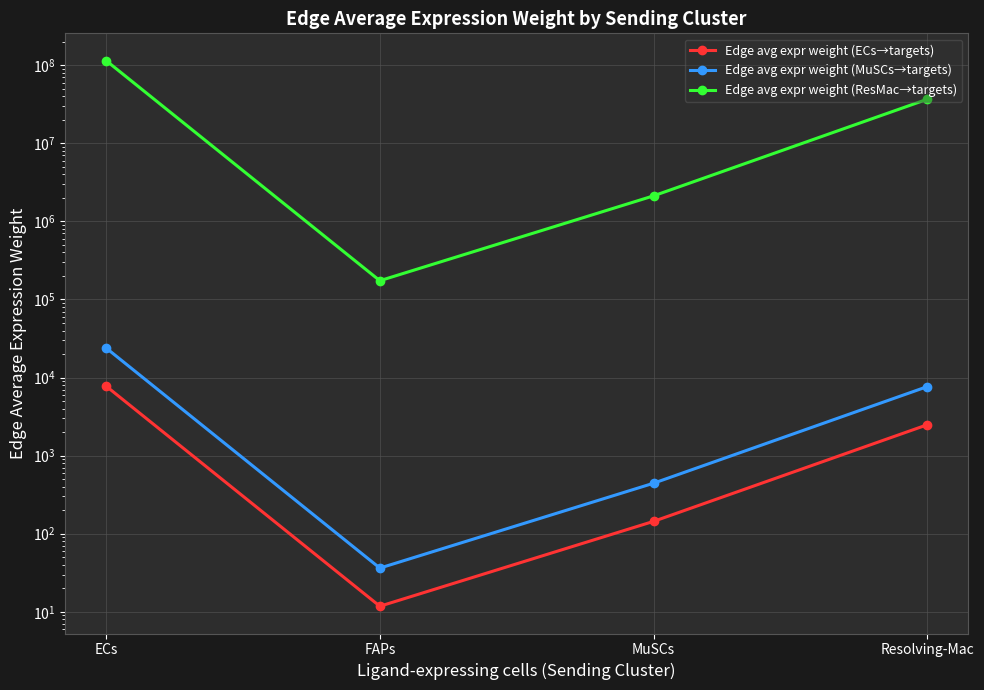

What value does the Edge avg expr weight (ECs→targets) series have at FAPs?

11.8